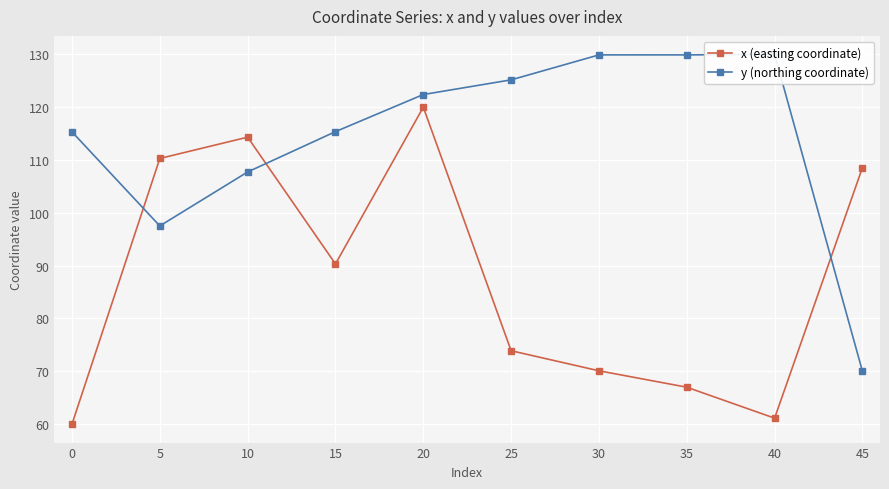

At which category does x (easting coordinate) reach its first local valley?

15